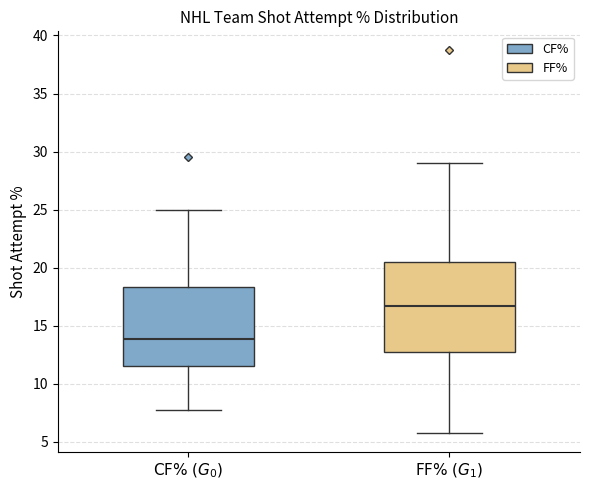

Reading left to right, read every box against the y-axis: the position of its median line, the range the box covers, and the ends of its whiskers. The values are not printed on the chart, so give them approximately, as read against the axis.

$\mathrm{CF\%}\ (G_0)$: median 14.0, box 11.5 to 18.5, whiskers 7.5 to 25.0
$\mathrm{FF\%}\ (G_1)$: median 16.5, box 12.5 to 20.5, whiskers 6.0 to 29.0